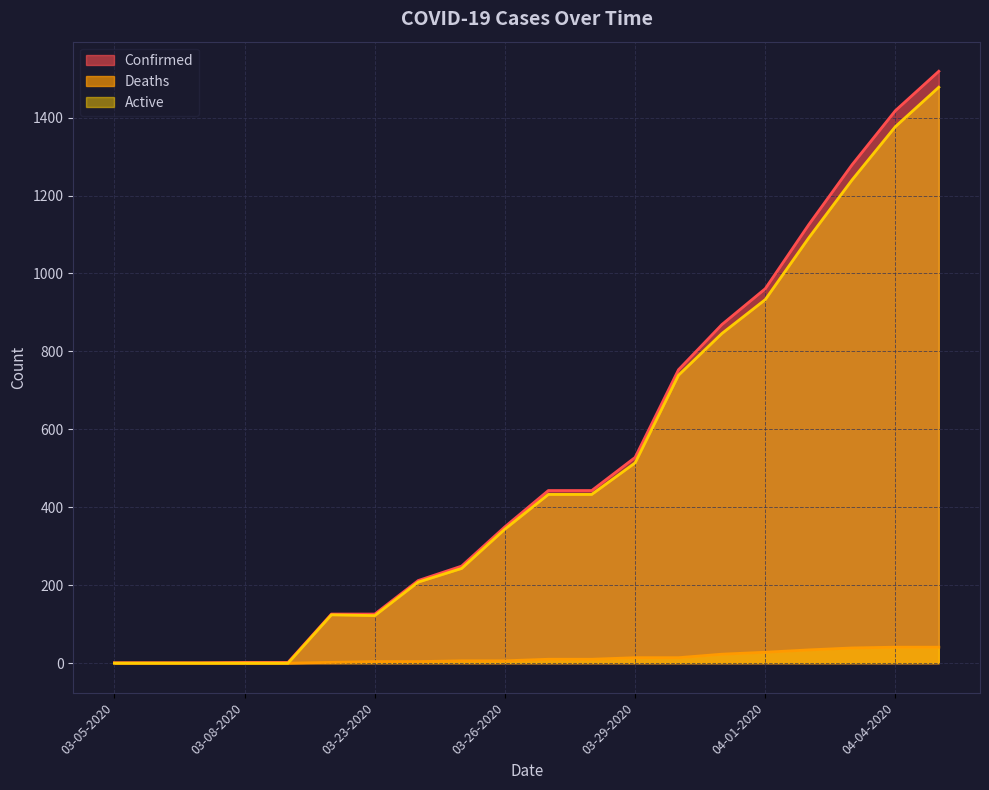

The value of Confirmed at 03-24-2020 is 333. True or false?

False